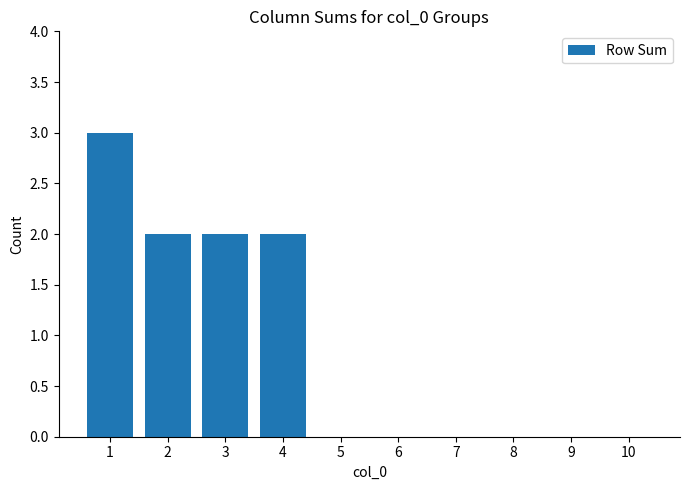

What is the sum of all values?

9